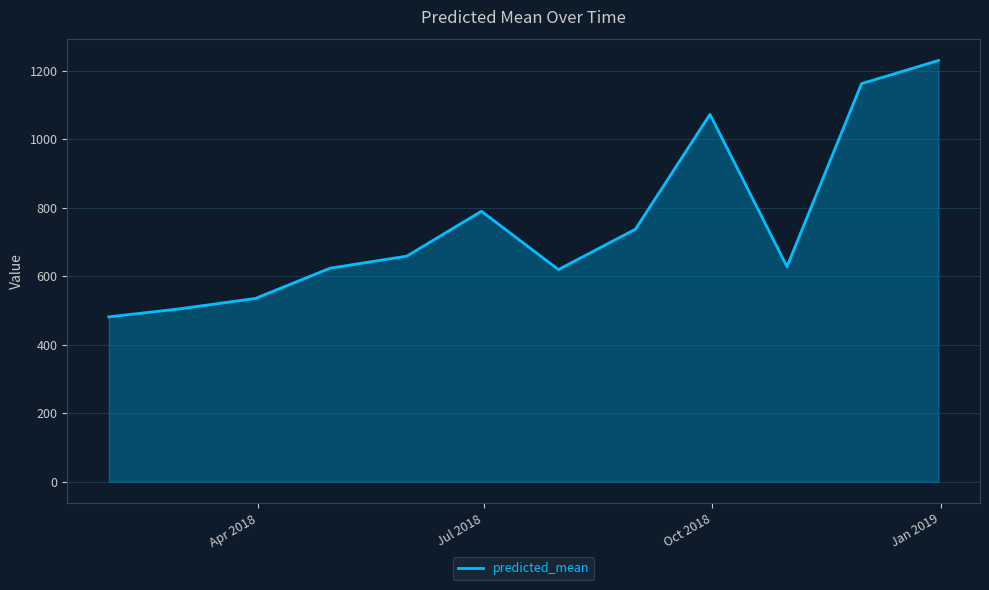

What is the greatest value displayed?

1229.3